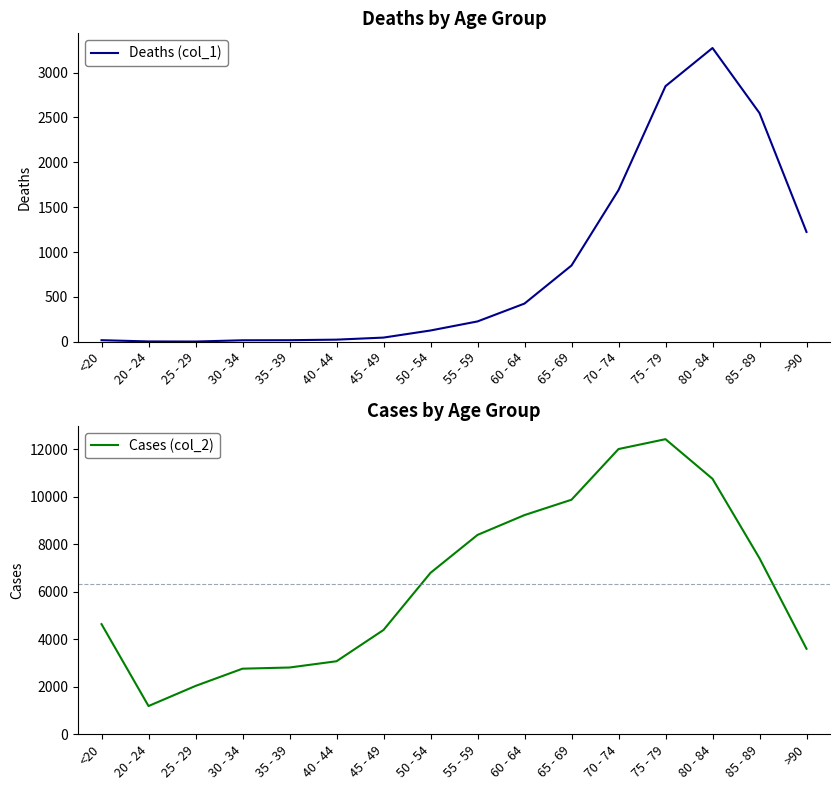

What are all the series names shown in the legend?

Deaths (col_1), Cases (col_2)